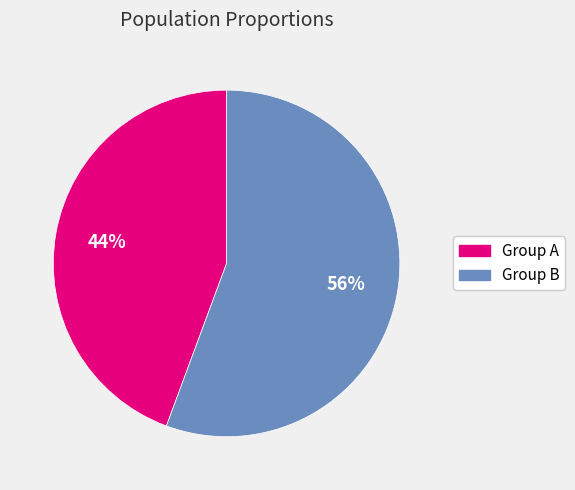

Does any single category account for the majority?

Yes